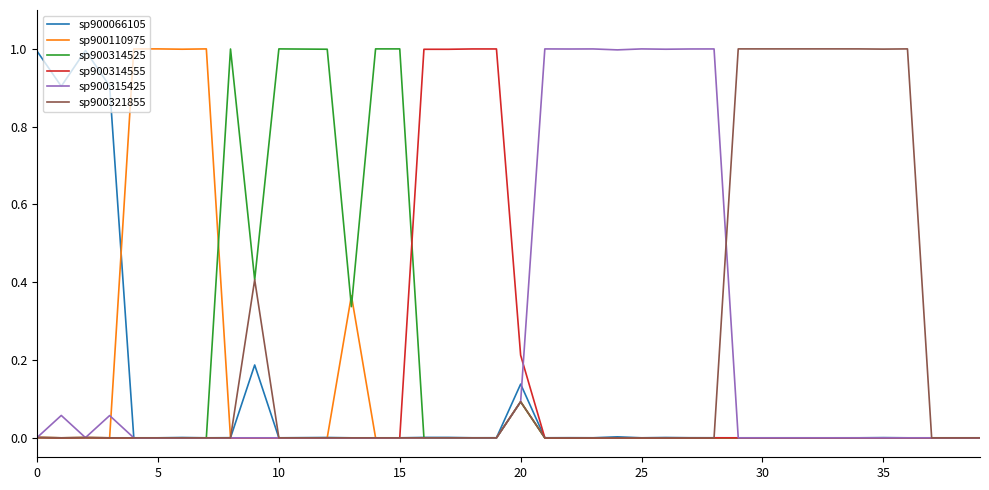

True or false: sp900314525 and sp900315425 cross at least once.

True